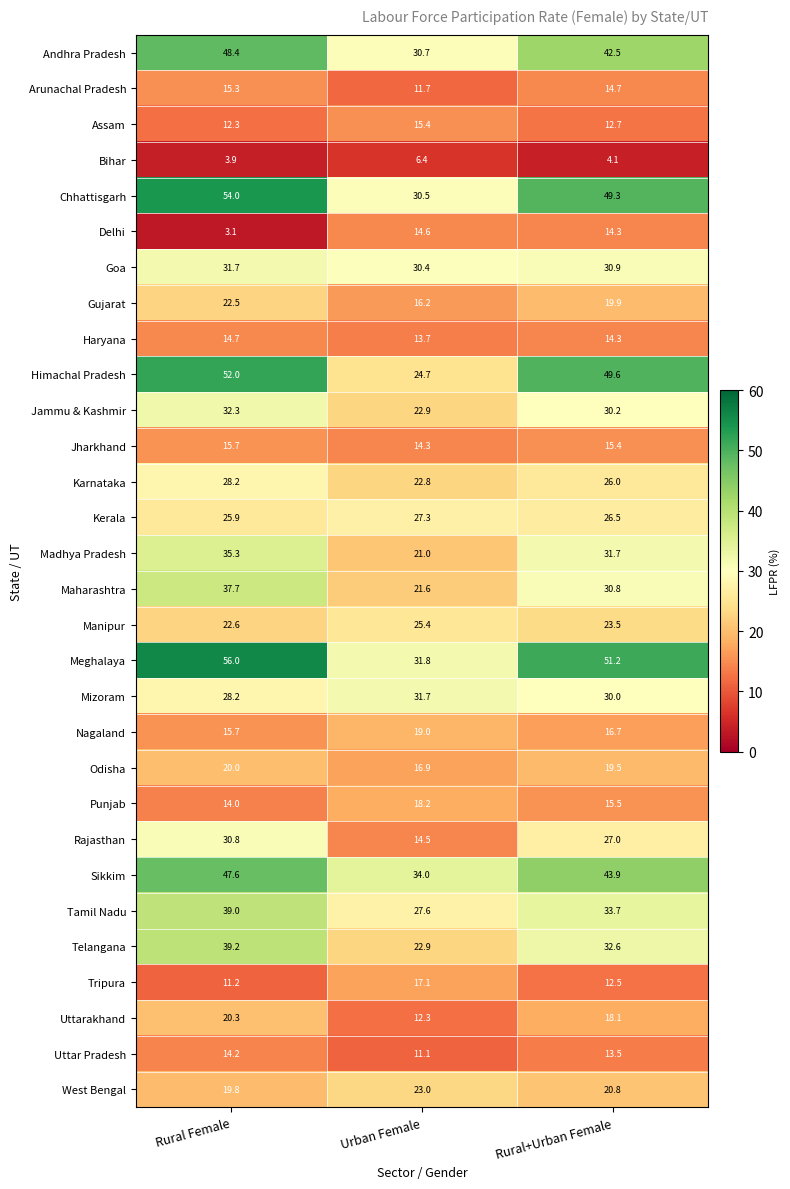

What is the sum of the Madhya Pradesh values at Rural Female and Rural+Urban Female?

67.0